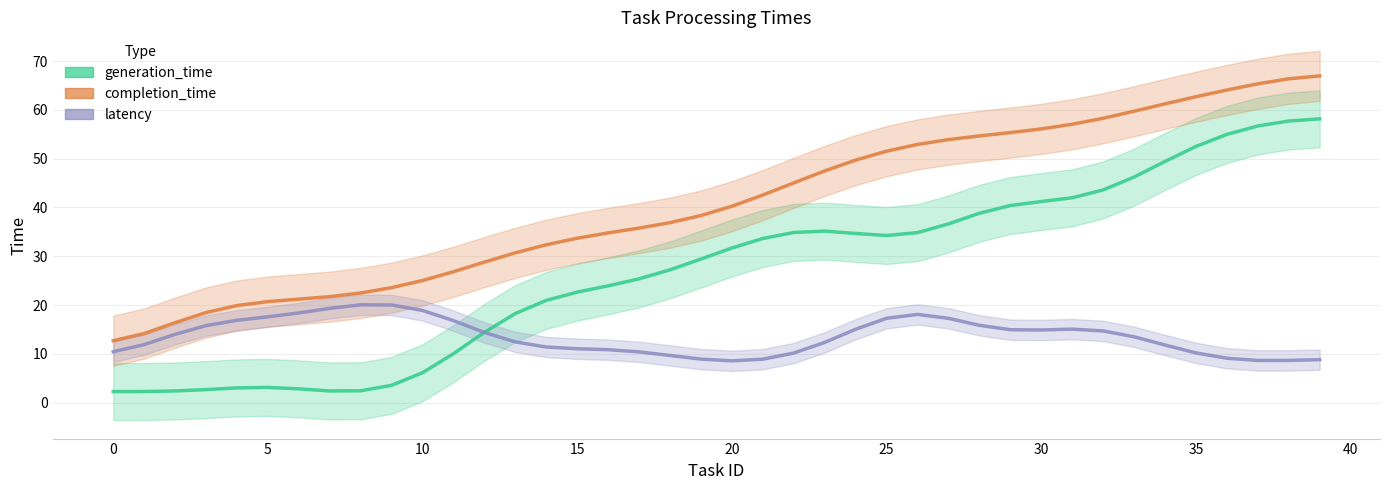

True or false: completion_time has more than 0 points higher than both neighbors.

False